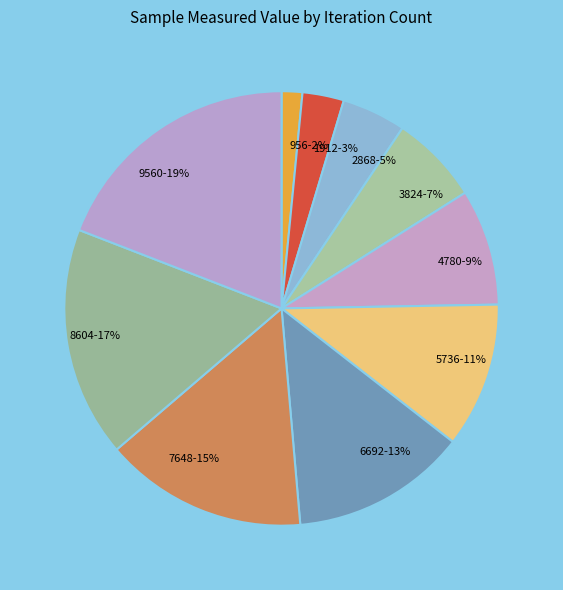

Is there a majority slice in this chart?

No